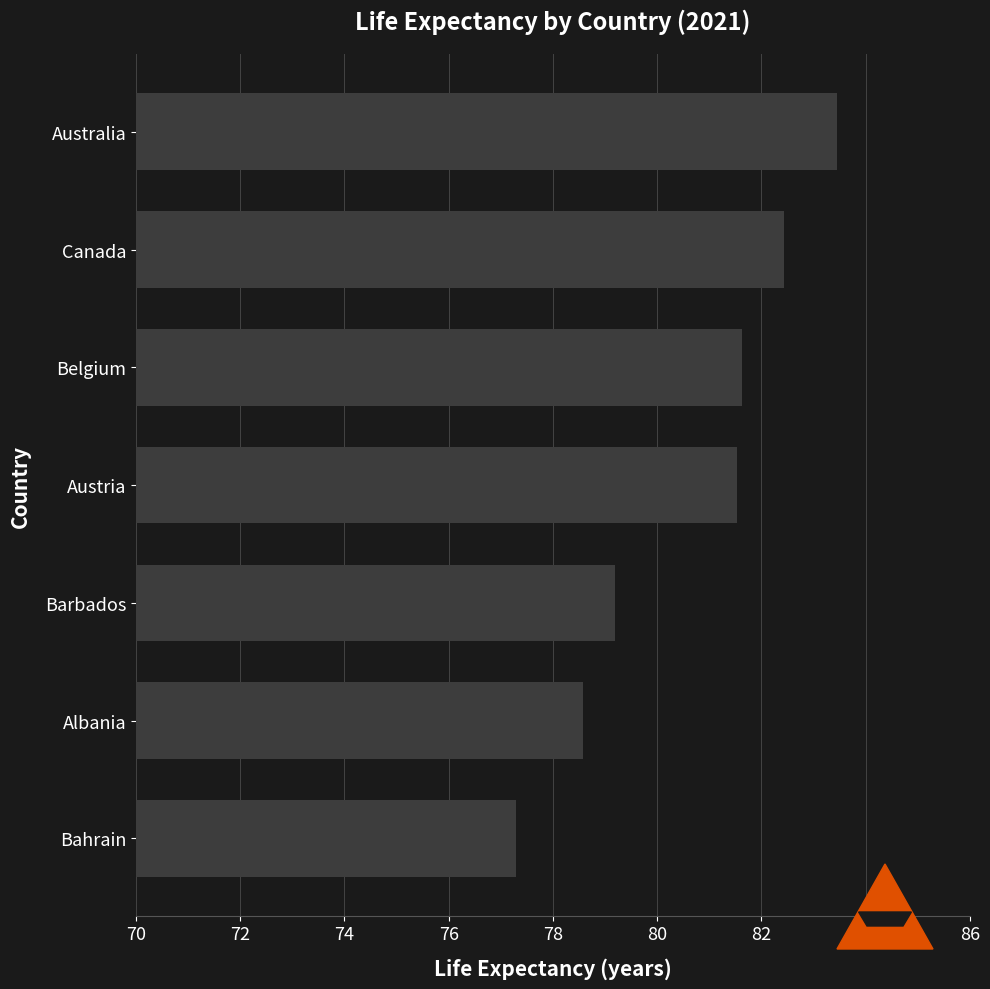

Approximately how many times larger is the value at Bahrain compared to Albania?

1.0